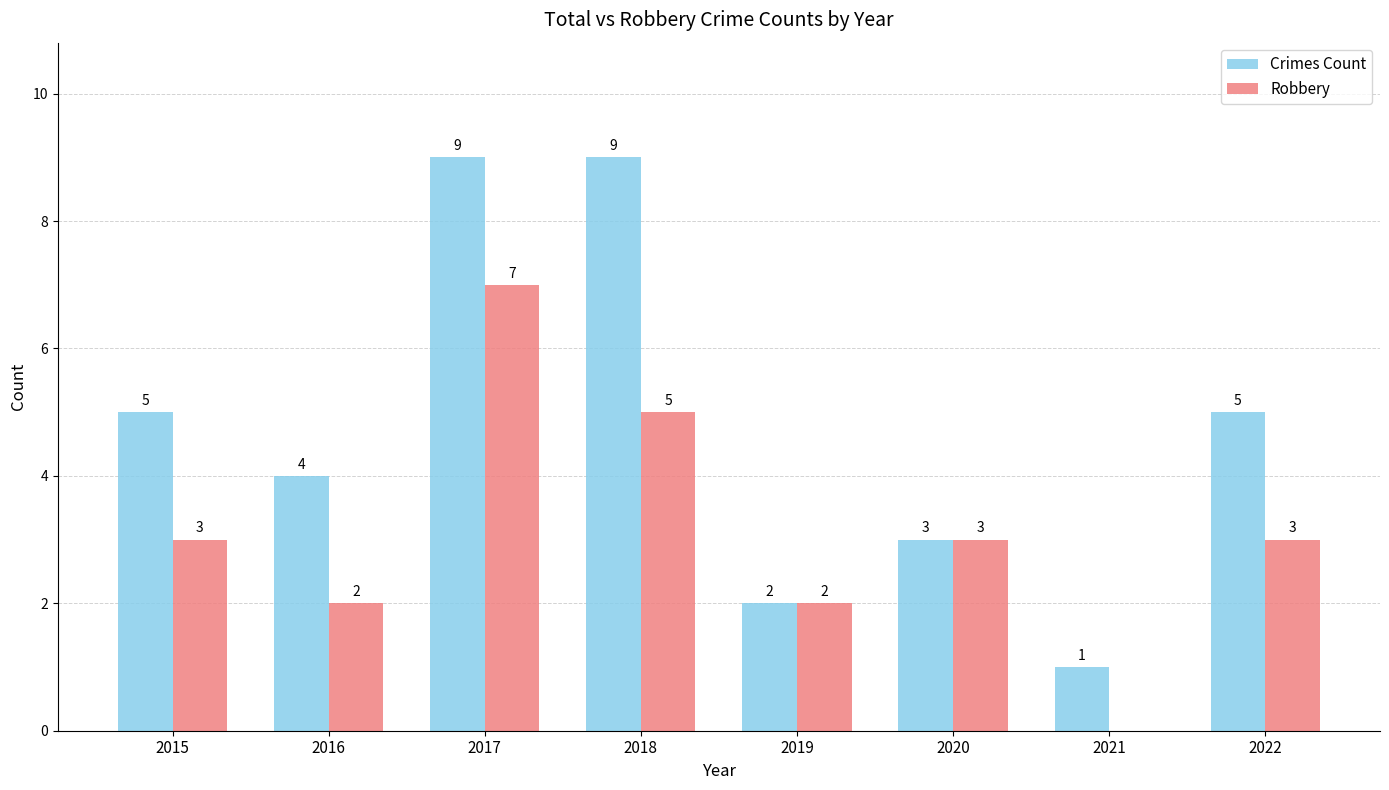

Reading left to right, extract all data points from this chart.

Crimes Count: 5	4	9	9	2	3	1	5
Robbery: 3	2	7	5	2	3	0	3